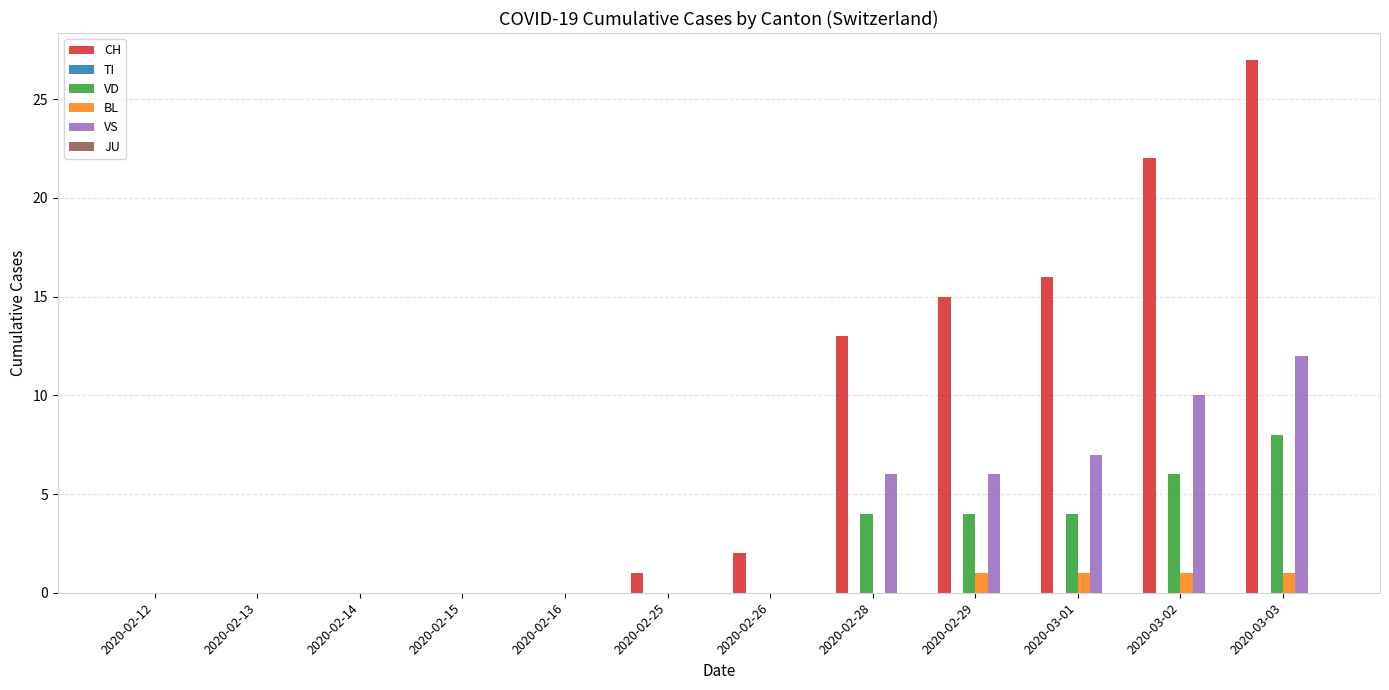

Between 2020-02-25 and 2020-03-03, which series saw the biggest shift?

CH